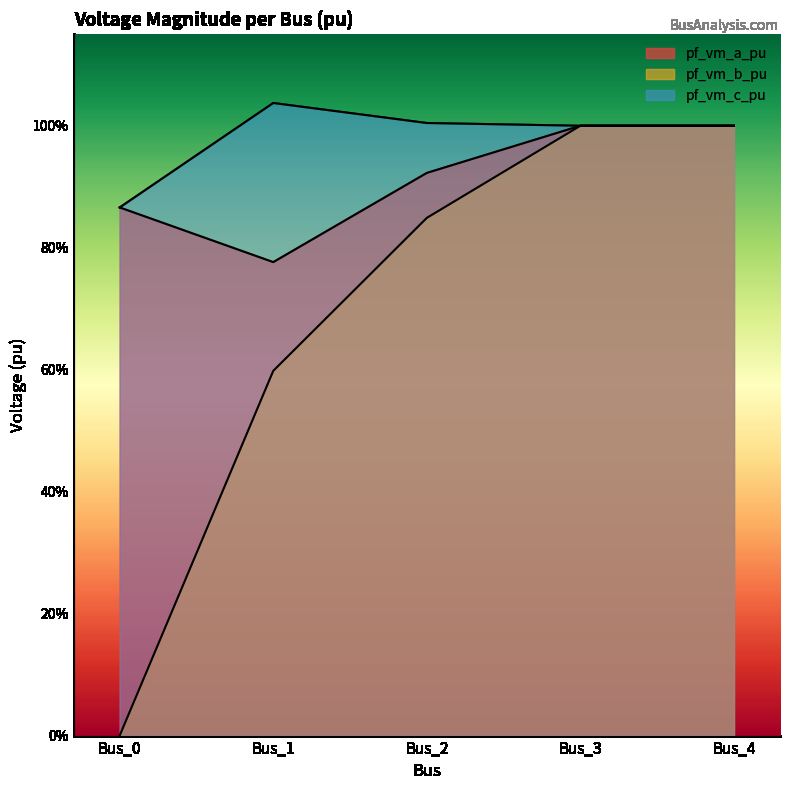

What is the maximum value shown in the chart?

1.0